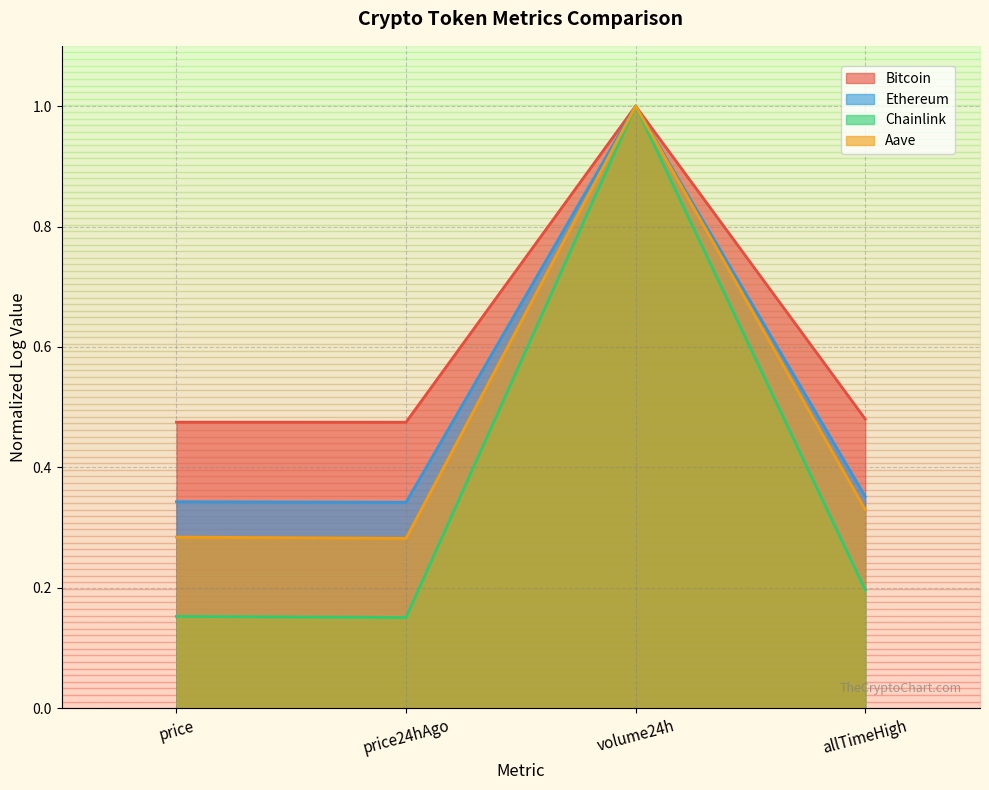

Which has a higher value, price24hAgo or price?

price